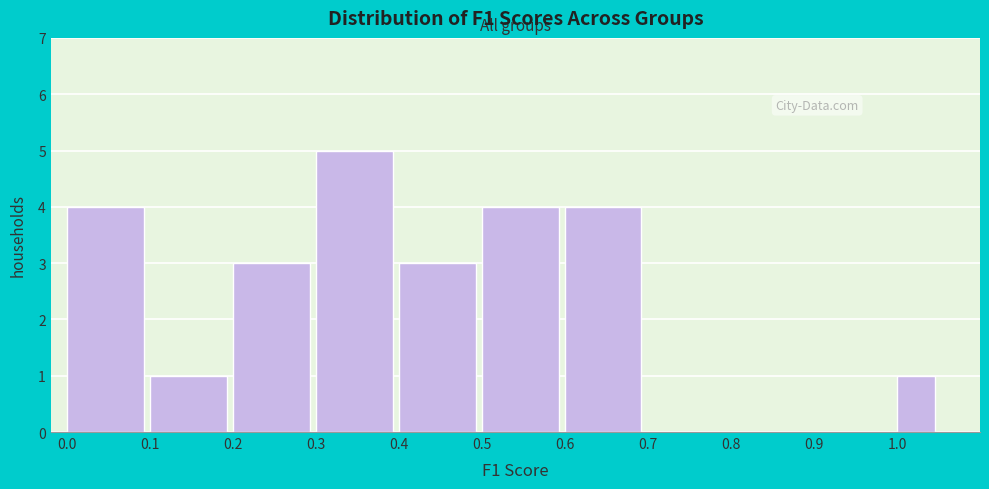

Reading left to right, transcribe this chart: for each bar, give the range it covers on the x-axis and its height. The values are not printed on the chart, so give them approximately, as read against the axis.

0.00 to 0.10: 4
0.10 to 0.20: 1
0.20 to 0.30: 3
0.30 to 0.40: 5
0.40 to 0.50: 3
0.50 to 0.60: 4
0.60 to 0.70: 4
0.70 to 0.80: 0
0.80 to 0.90: 0
0.90 to 1.00: 0
1.00 to 1.05: 1